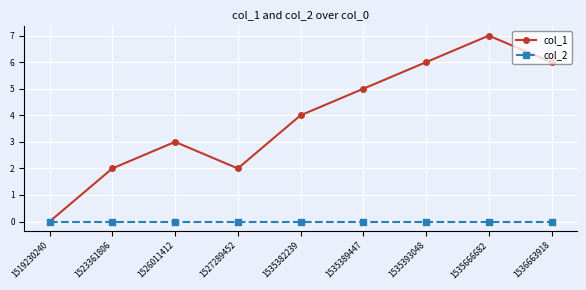

What is the total value across all series at 1536663918?

6